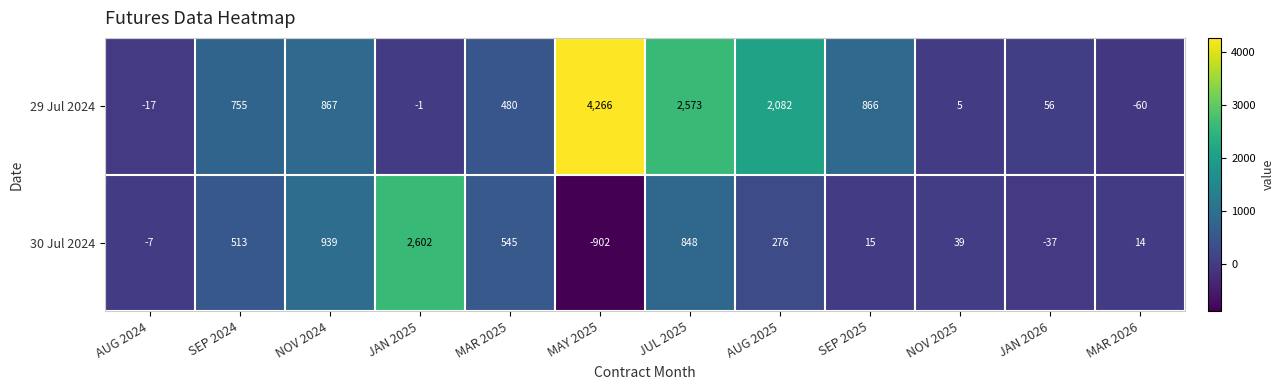

At MAR 2025, list the series in order from smallest to largest.

29 Jul 2024, 30 Jul 2024